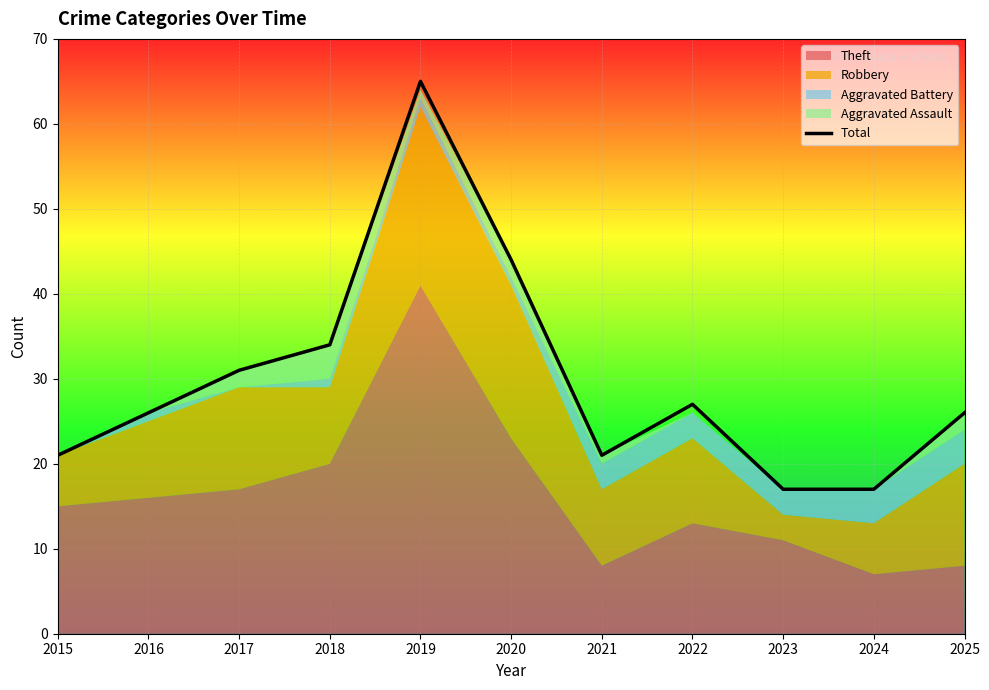

What value does the data have at 2016?

26